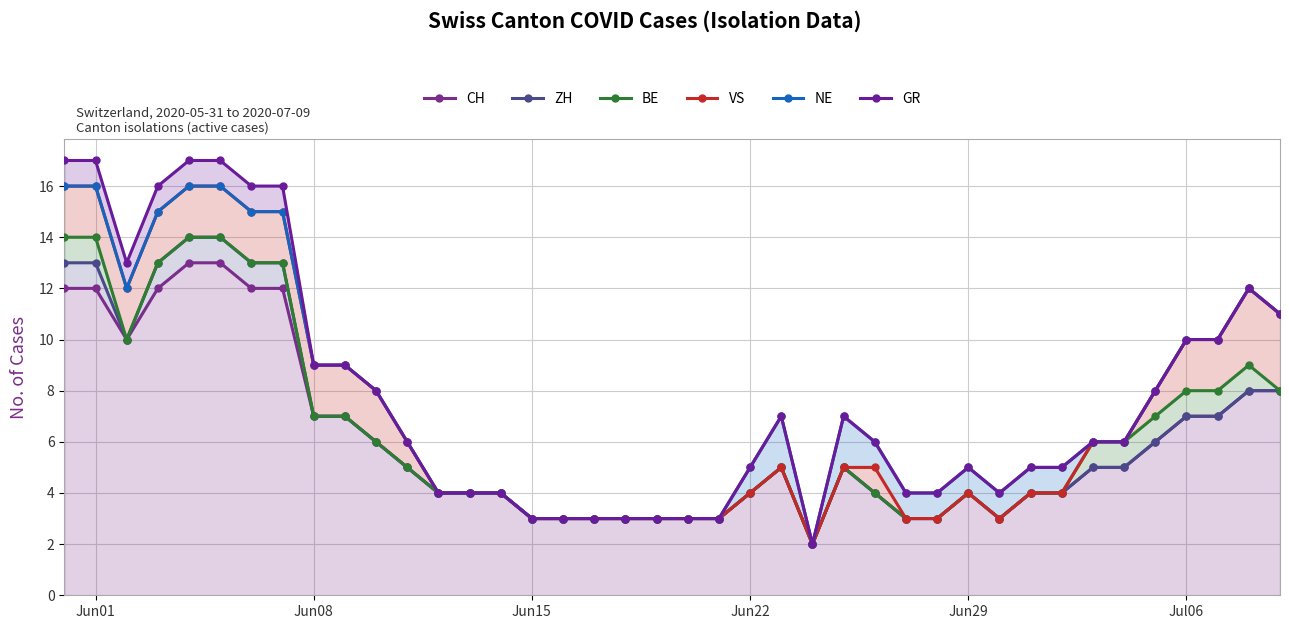

How many interior local peaks does the NE series have?

4